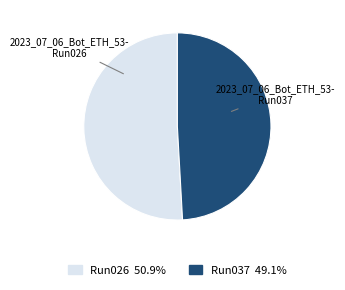

Is there a majority slice in this chart?

Yes